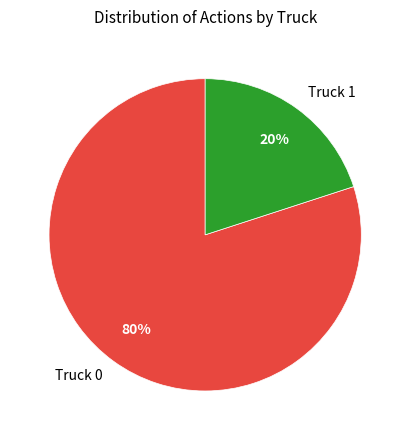

Combined, do Truck 1 and Truck 0 account for over 50%?

Yes